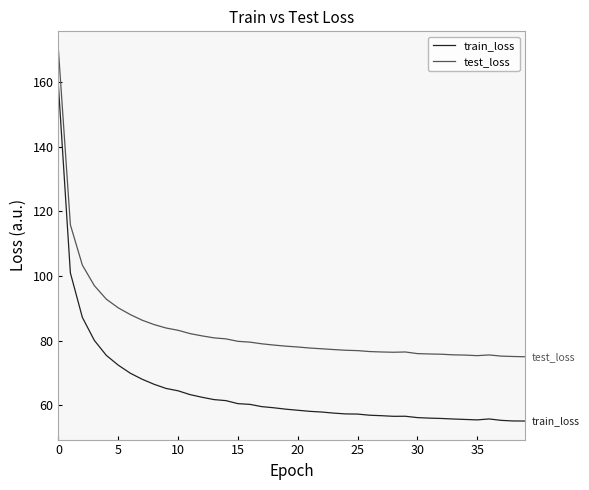

What is the difference between the maximum and minimum values in the test_loss series?

94.9